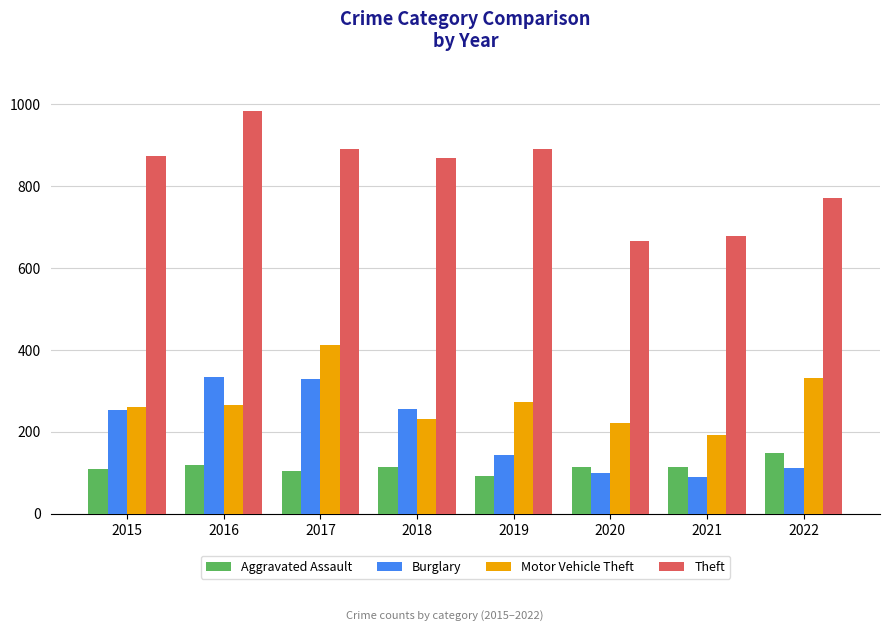

Which series has the largest total across all categories?

Theft